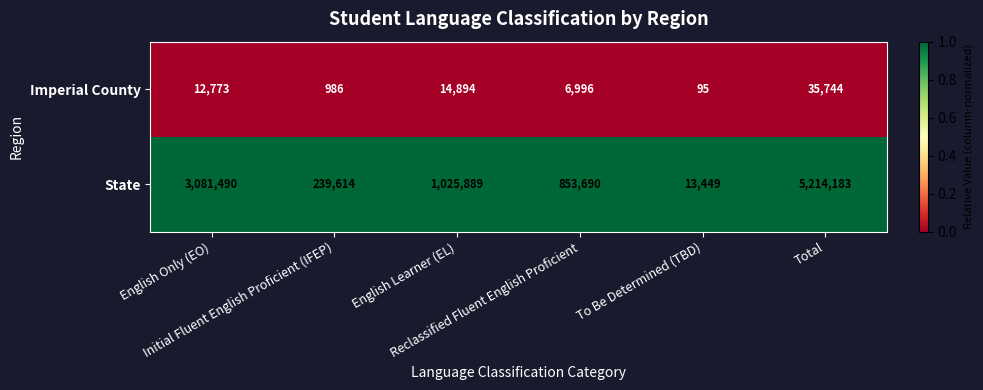

What is the difference between the maximum and second lowest values in the State series?

4974569